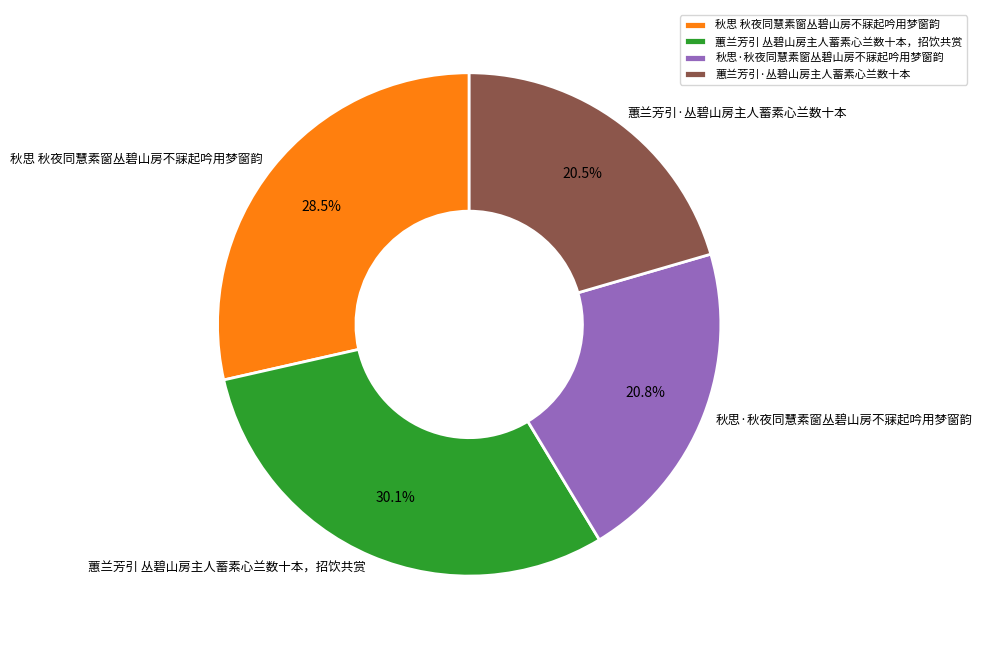

Between 秋思·秋夜同慧素窗丛碧山房不寐起吟用梦窗韵 and 蕙兰芳引 丛碧山房主人蓄素心兰数十本，招饮共赏, which is larger?

蕙兰芳引 丛碧山房主人蓄素心兰数十本，招饮共赏